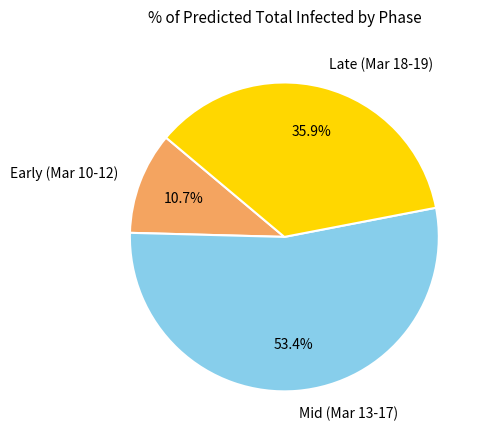

What is the majority slice?

Mid (Mar 13-17)